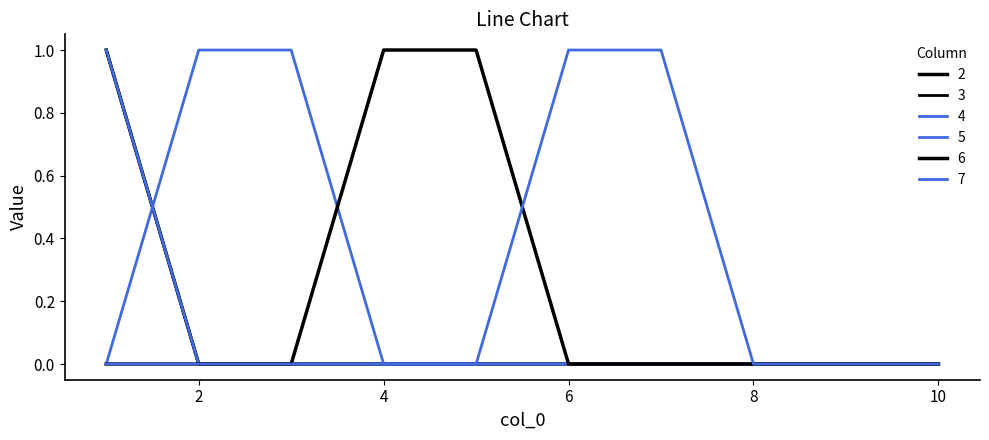

Reading right to left, extract all data points from this chart.

2: 10=0	9=0	8=0	7=0	6=0	5=0	4=0	3=0	2=0	1=1
3: 10=0	9=0	8=0	7=0	6=0	5=0	4=0	3=0	2=0	1=1
4: 10=0	9=0	8=0	7=0	6=0	5=0	4=0	3=0	2=0	1=1
5: 10=0	9=0	8=0	7=0	6=0	5=0	4=0	3=1	2=1	1=0
6: 10=0	9=0	8=0	7=0	6=0	5=1	4=1	3=0	2=0	1=0
7: 10=0	9=0	8=0	7=1	6=1	5=0	4=0	3=0	2=0	1=0